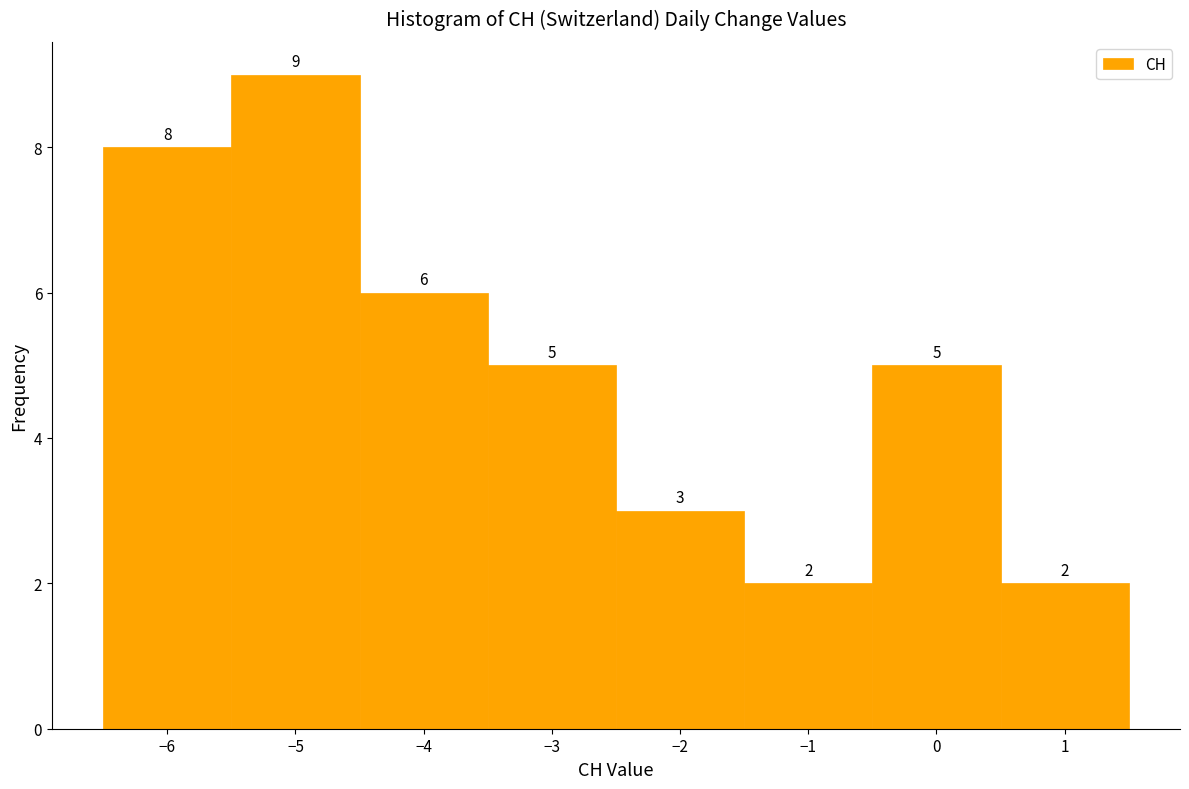

Reading left to right, transcribe this chart: for each bar, give the range it covers on the x-axis and its height.

-6.5 to -5.5: 8
-5.5 to -4.5: 9
-4.5 to -3.5: 6
-3.5 to -2.5: 5
-2.5 to -1.5: 3
-1.5 to -0.5: 2
-0.5 to 0.5: 5
0.5 to 1.5: 2